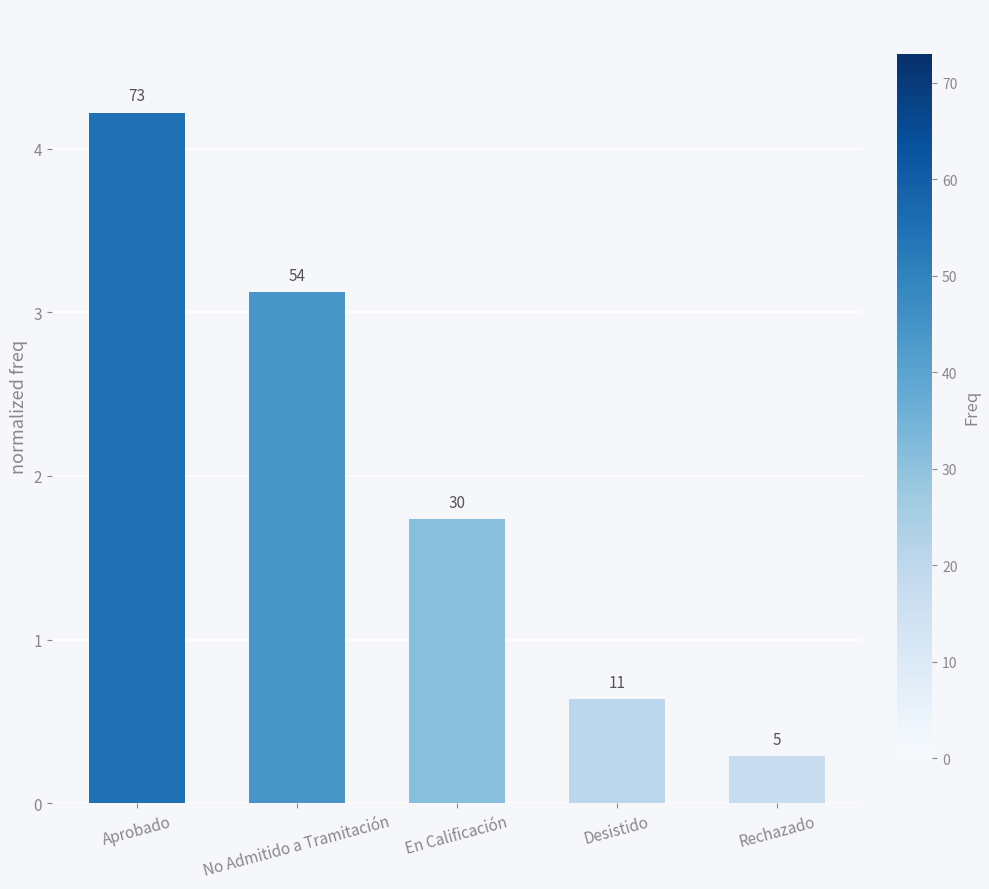

Are the bars horizontal?

No